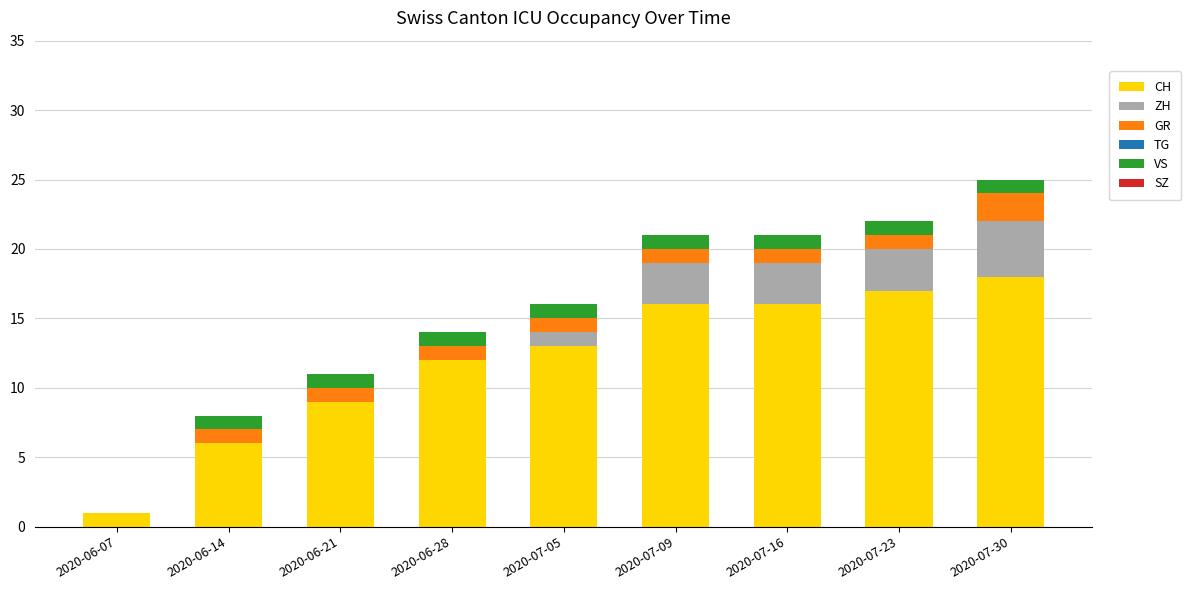

Which category has the highest value in the CH series?

2020-07-30